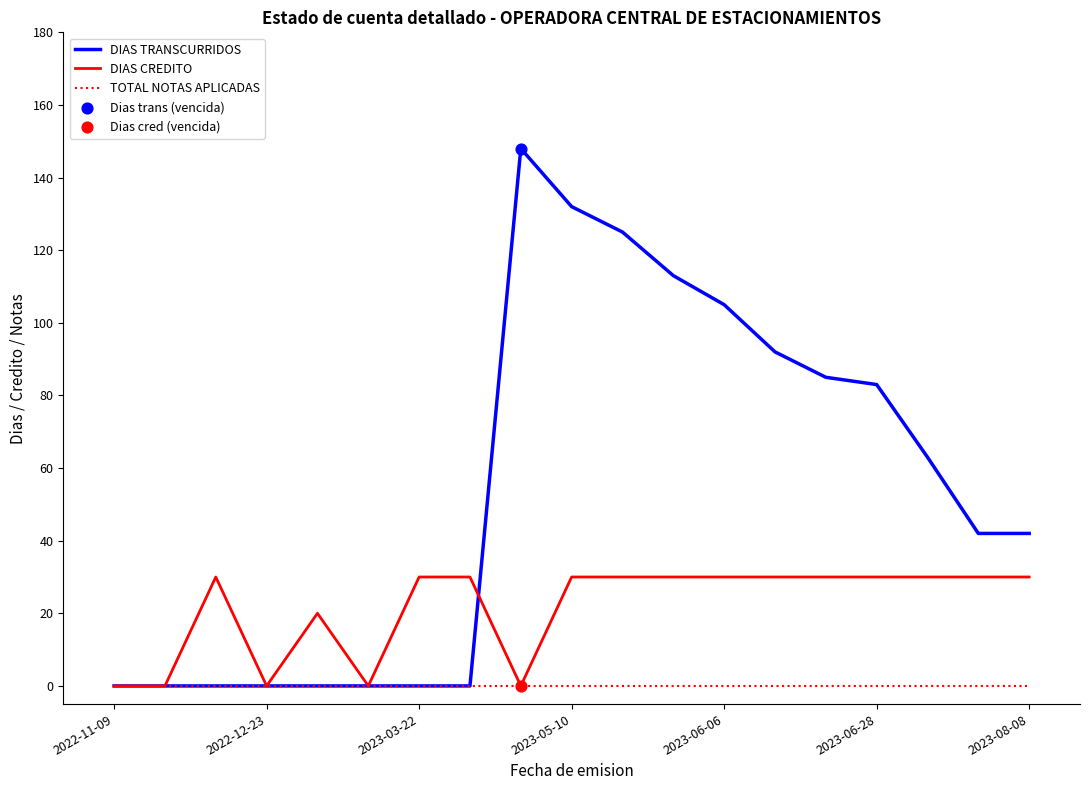

What is the maximum value shown in the chart?

148